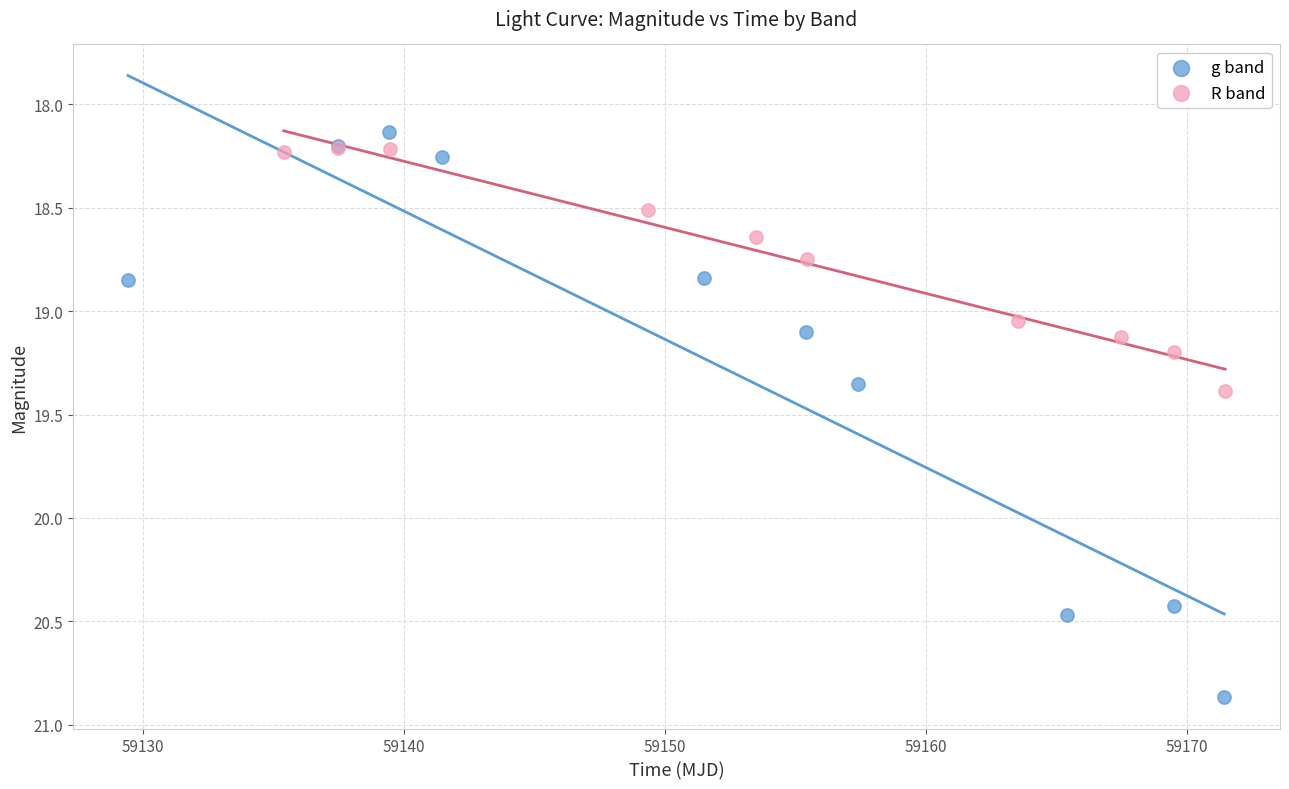

Which series contains the lowest Y value?

g band